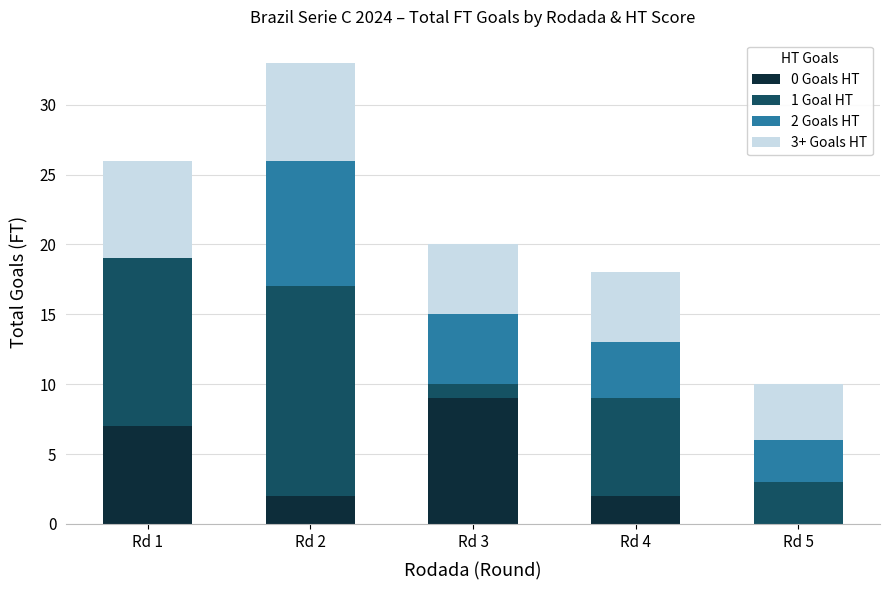

Are the bars horizontal?

No